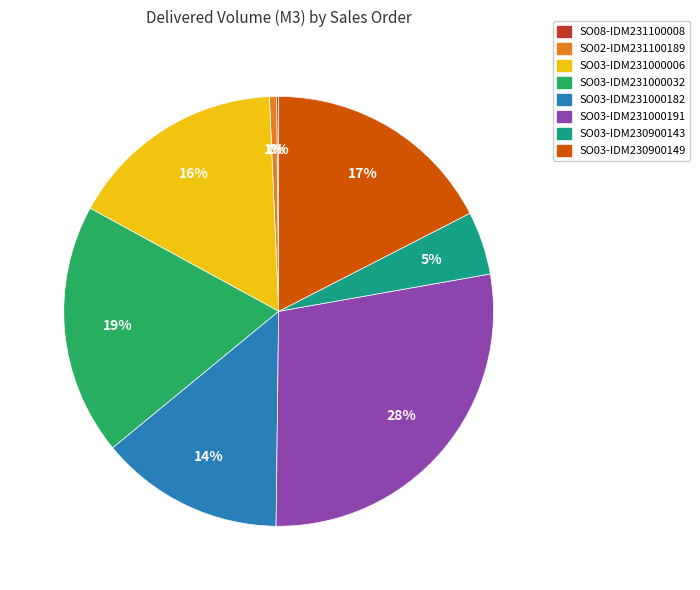

Is the sum of SO03-IDM231000006 and SO03-IDM231000191 greater than half?

No